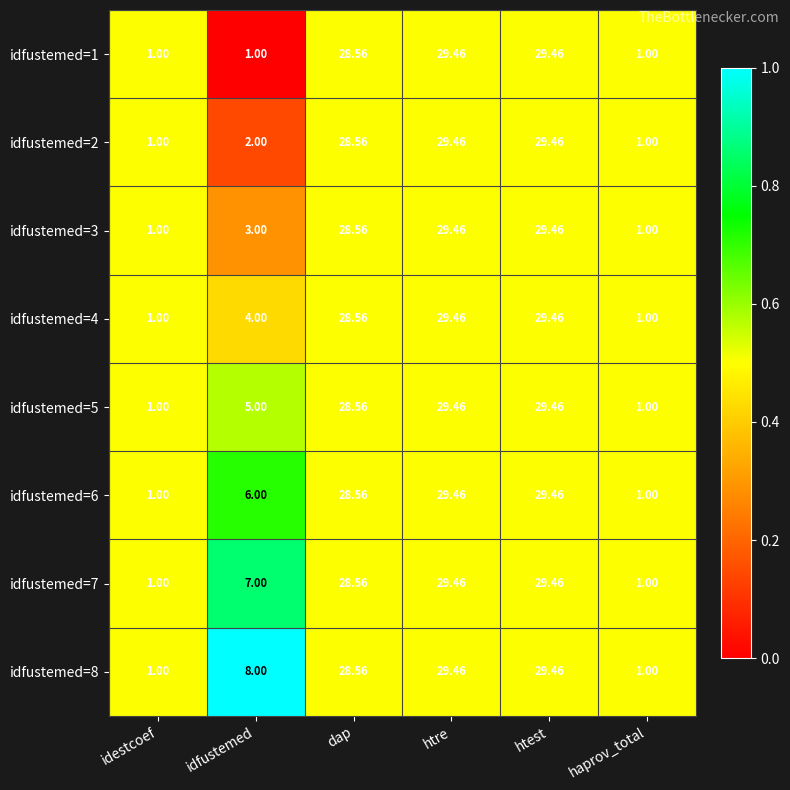

Is the value of idfustemed=3 at haprov_total greater than the value of idfustemed=5 at dap?

No